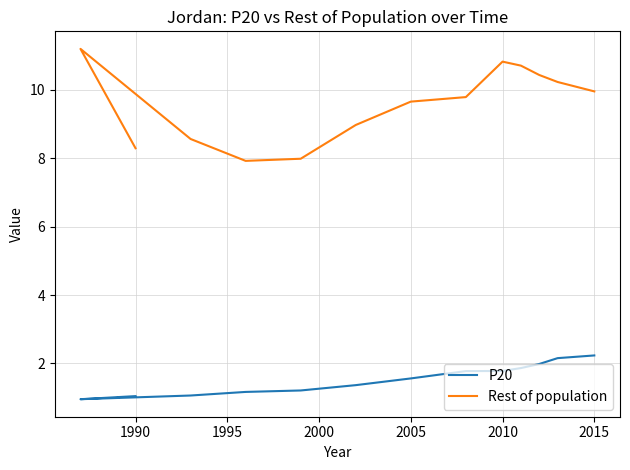

True or false: P20 and Rest of population intersect in this chart.

False